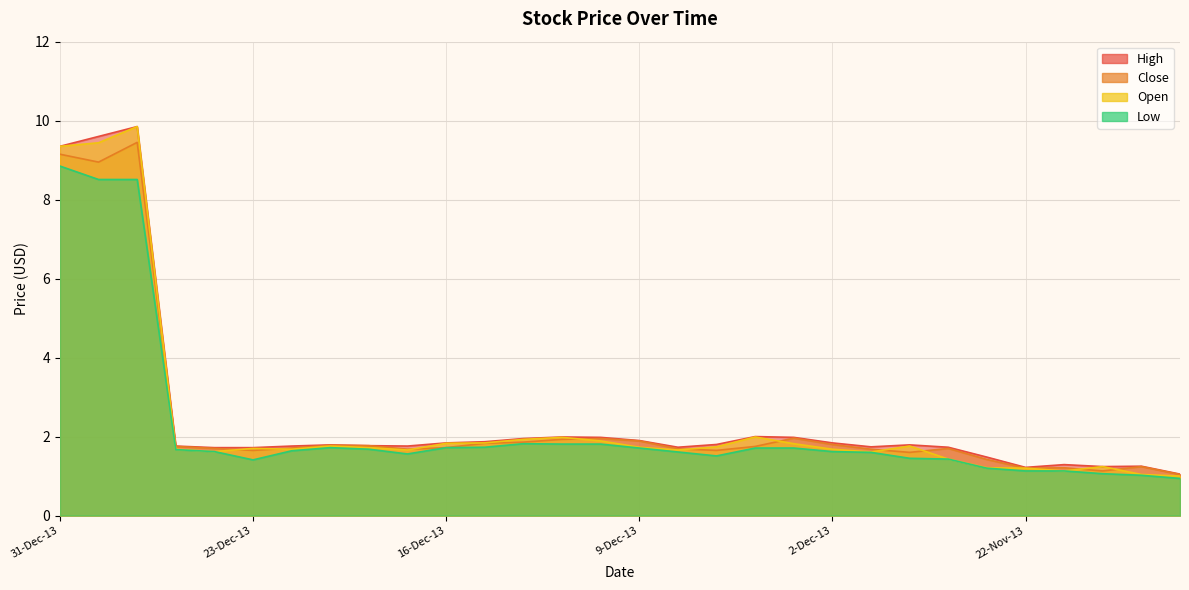

Where is Low nearest to the value 4?

12-Dec-13